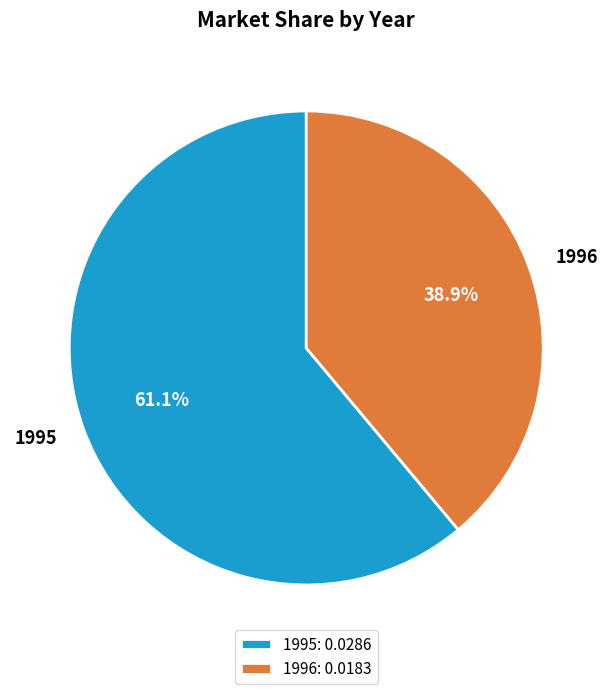

How many slices are in this pie chart?

2